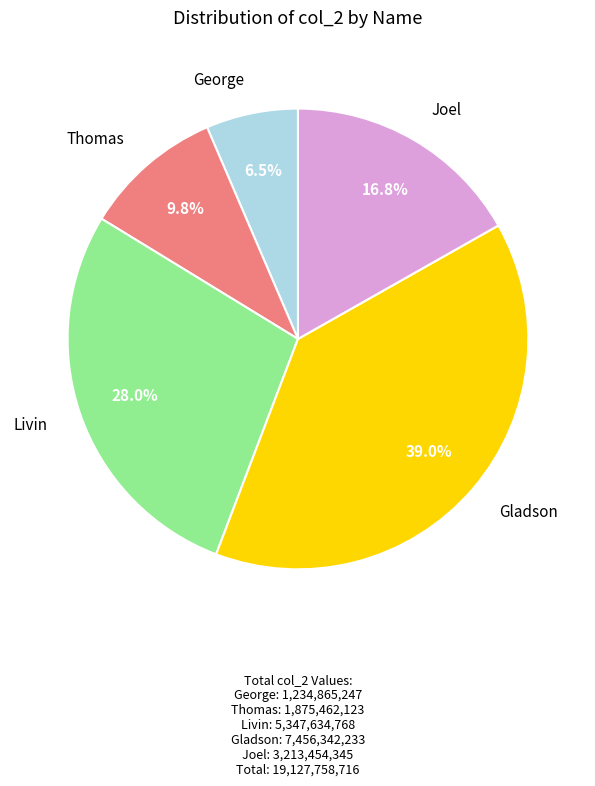

What is the smallest slice in the pie chart?

George